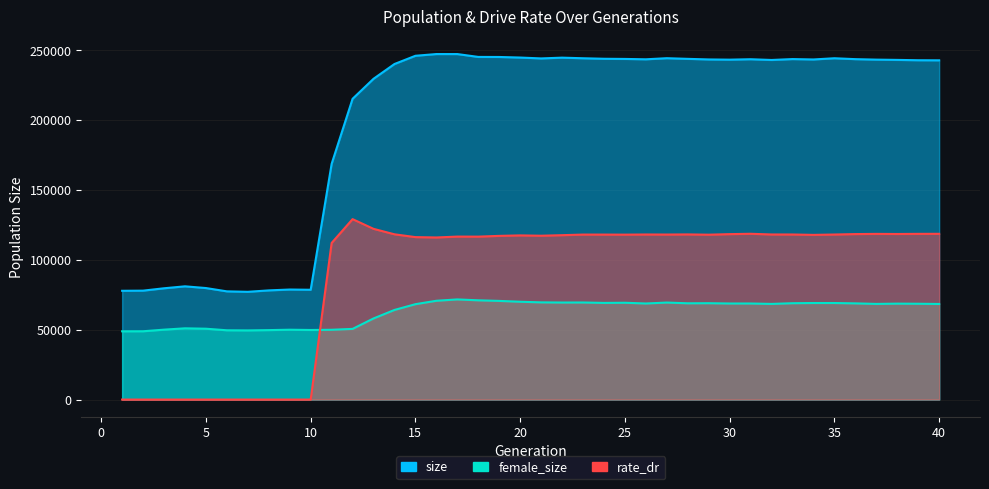

What is the difference between the maximum and minimum values in the rate_dr series?

129191.5